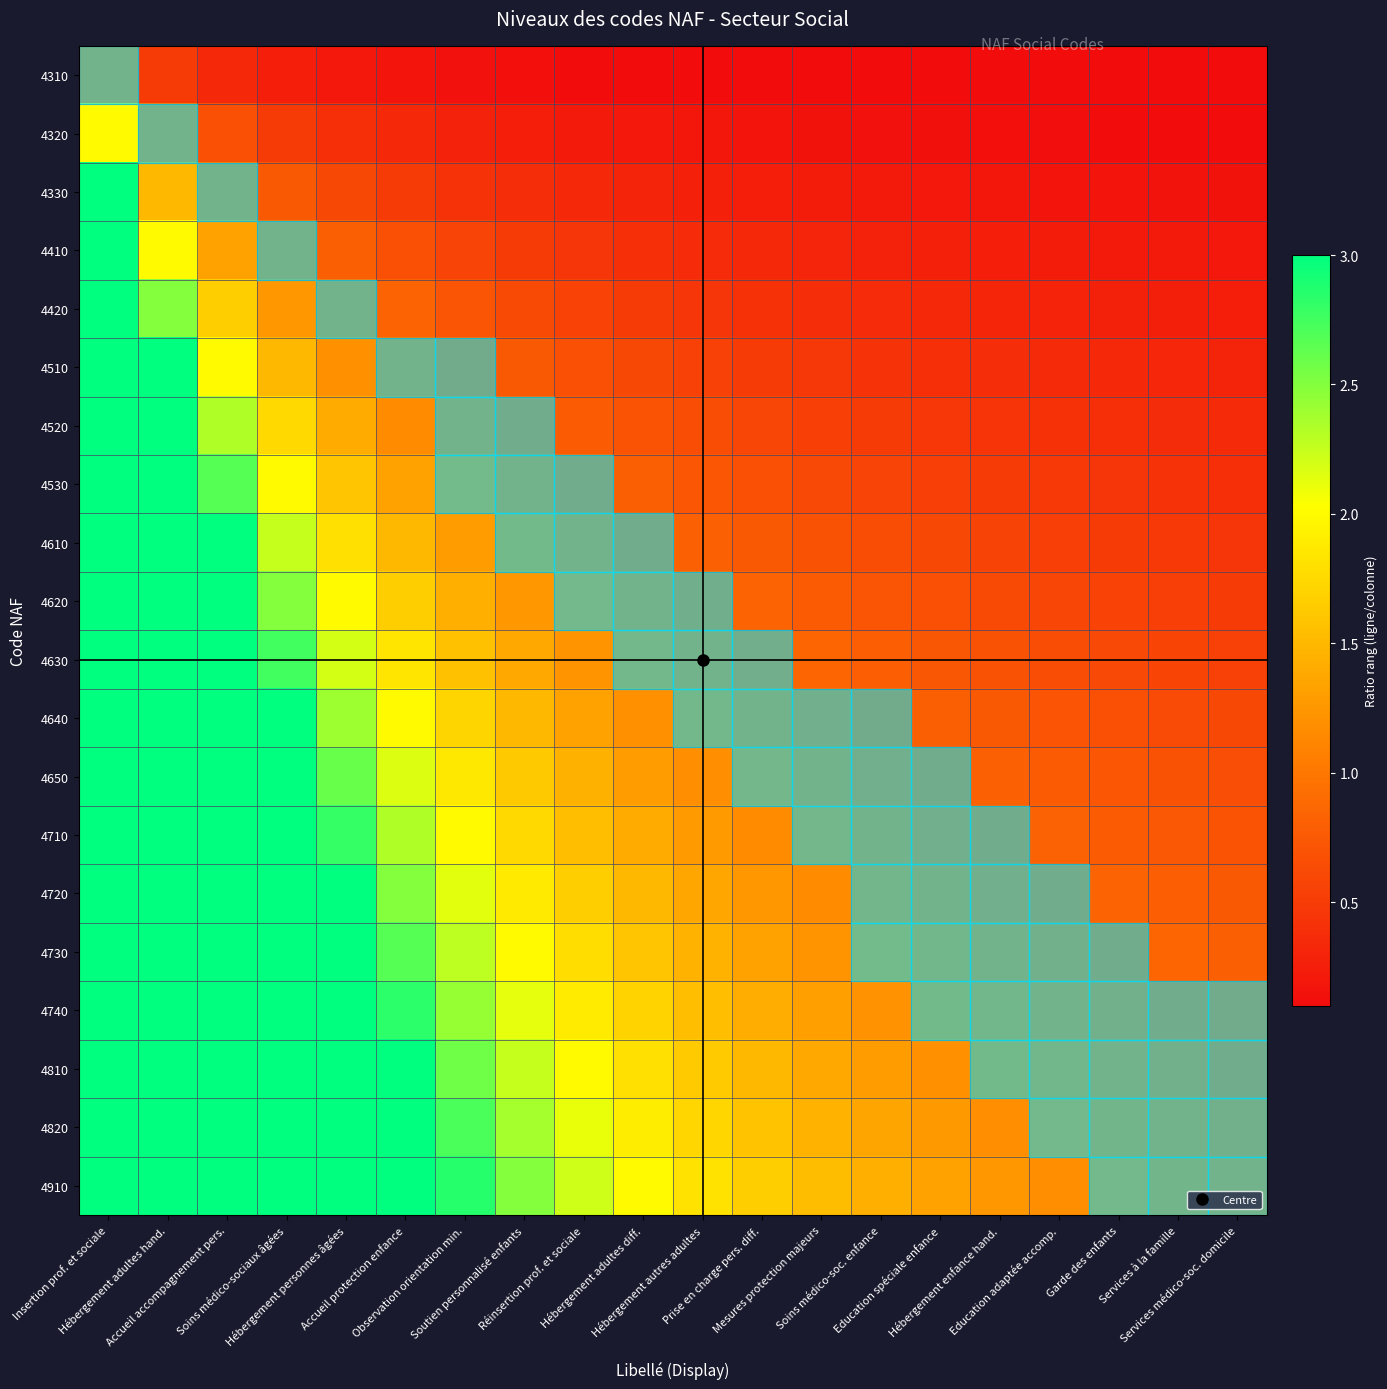

Which series has the widest spread of values?

4910